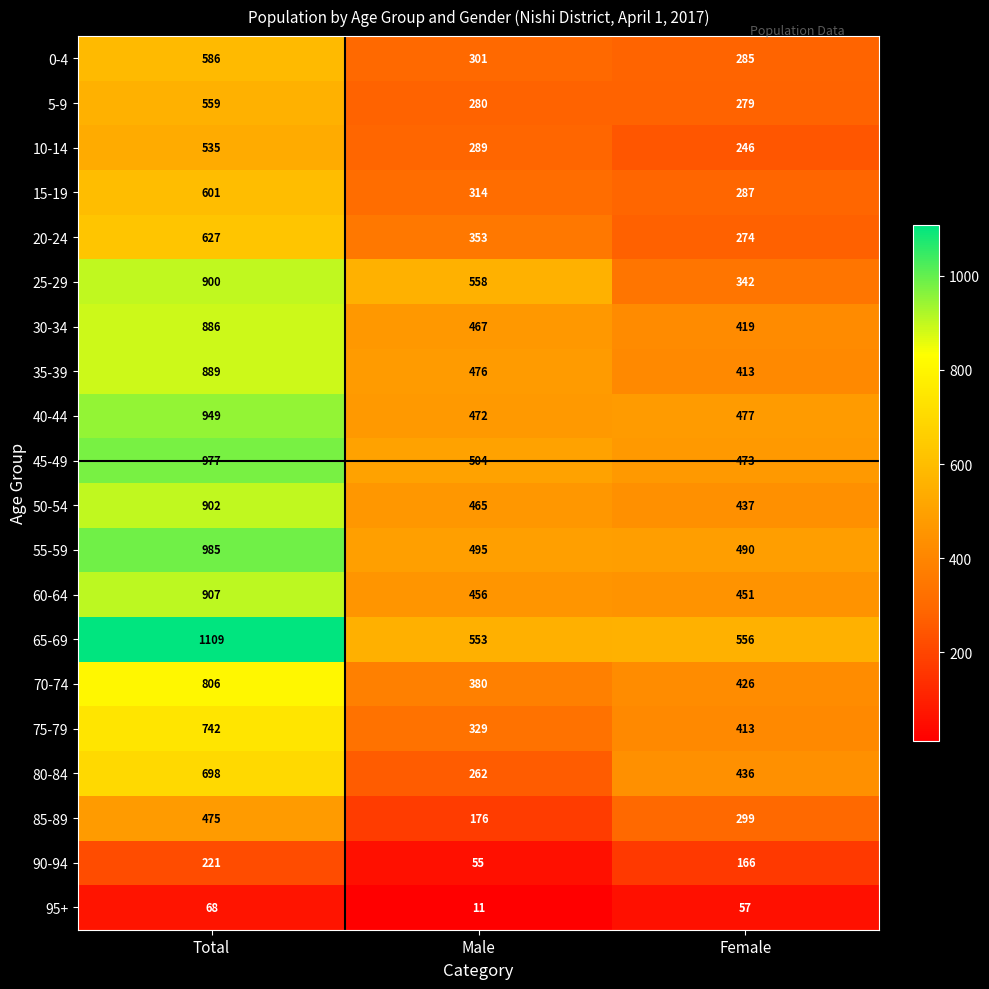

At Male, list the series in order from smallest to largest.

95+, 90-94, 85-89, 80-84, 5-9, 10-14, 0-4, 15-19, 75-79, 20-24, 70-74, 60-64, 50-54, 30-34, 40-44, 35-39, 55-59, 45-49, 65-69, 25-29